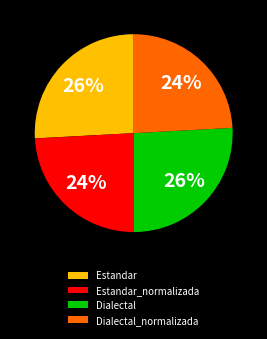

Is there any slice that represents more than half of the pie?

No